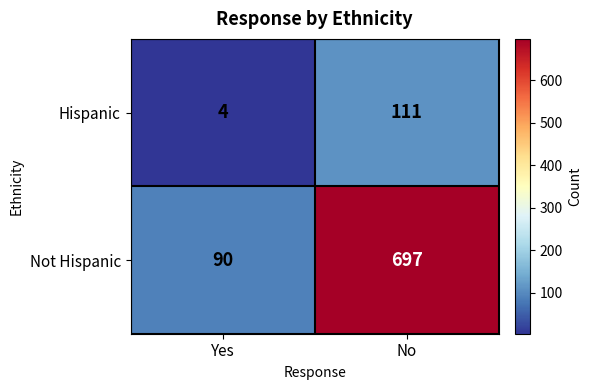

What value does the Not Hispanic series have at No, to the nearest 10?

700